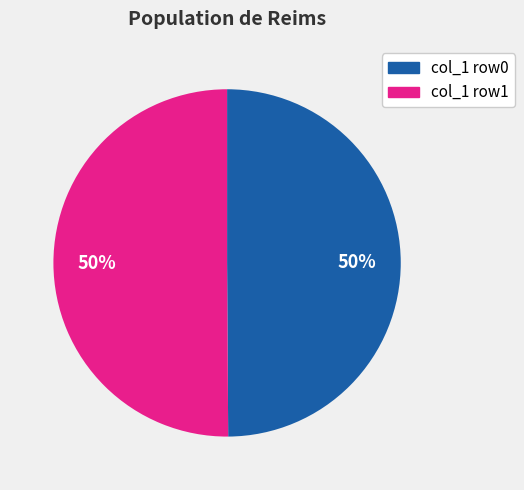

Approximately how many times larger is the value at col_1 row1 compared to col_1 row0?

1.0